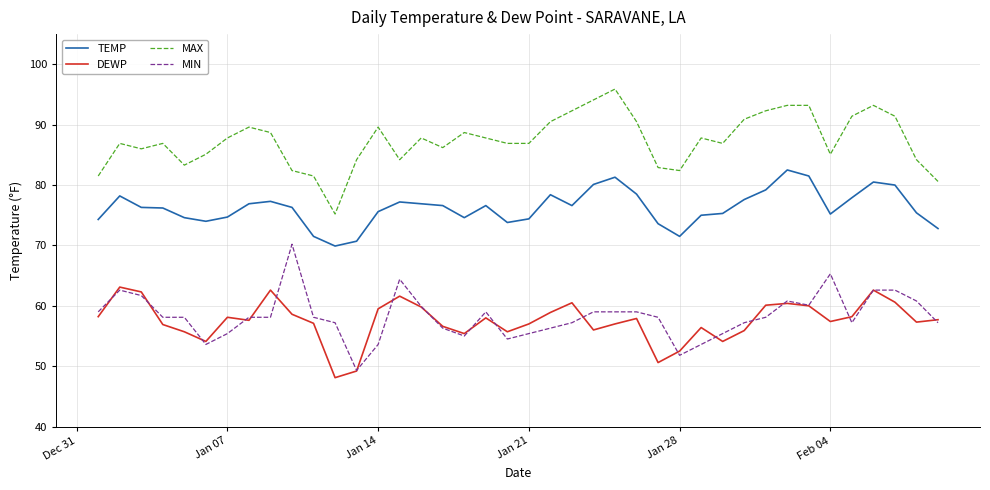

What is the minimum value for TEMP?

69.9